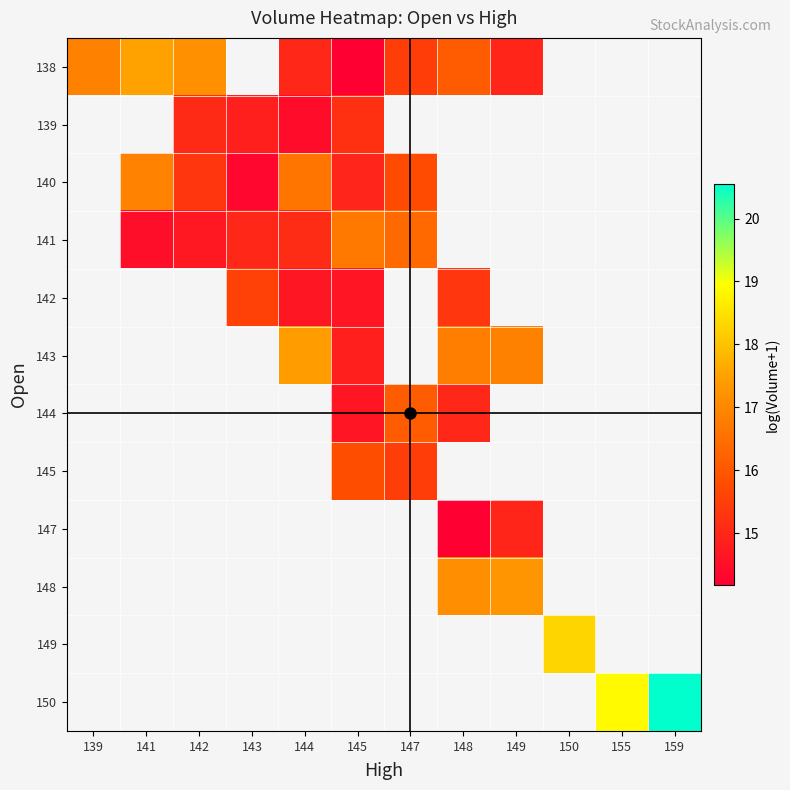

Read the 141 value at 147.

16.4